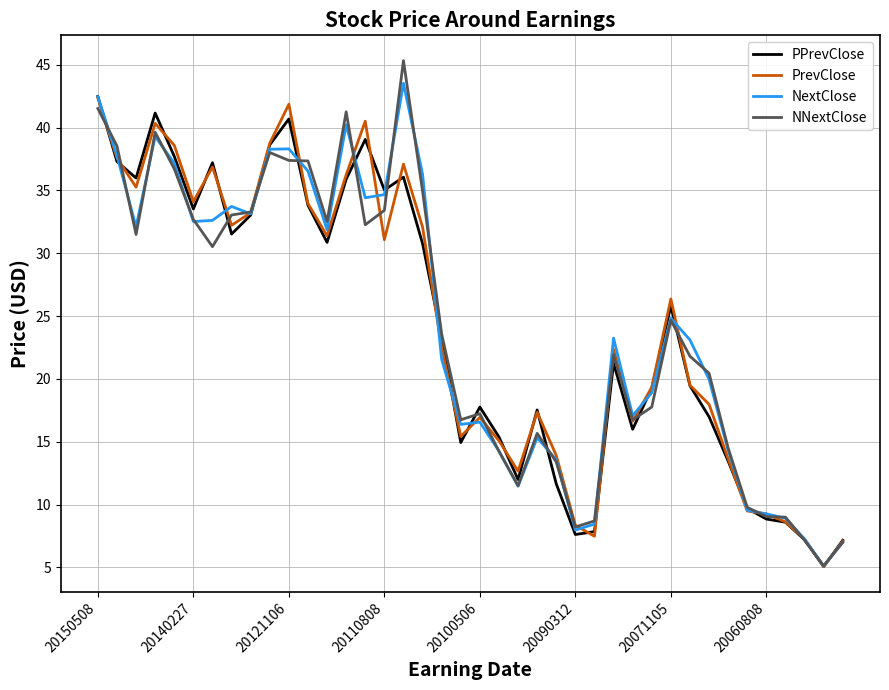

What is the smallest value displayed?

5.1